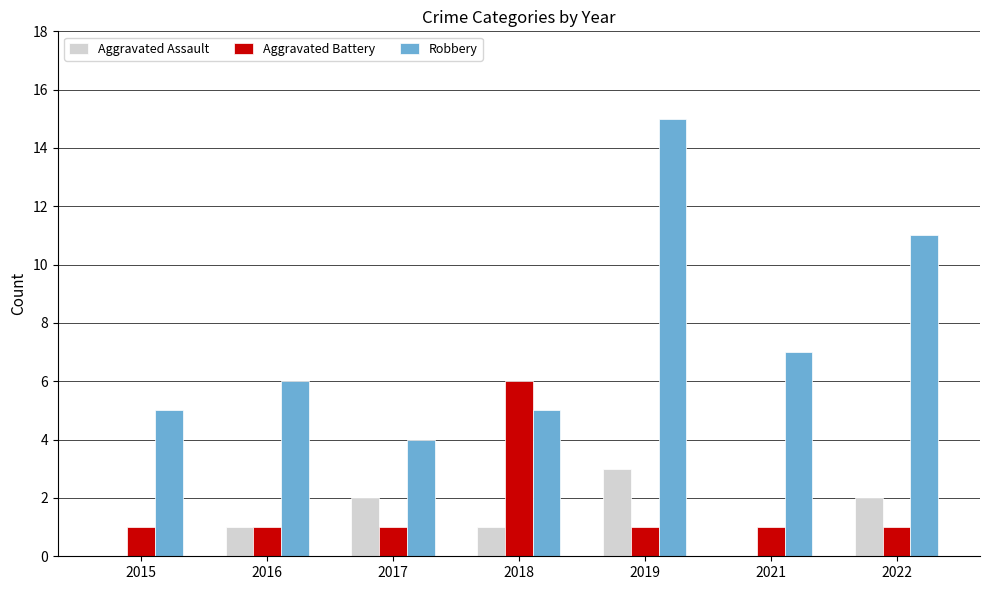

At which category is the sum across all series the highest?

2019